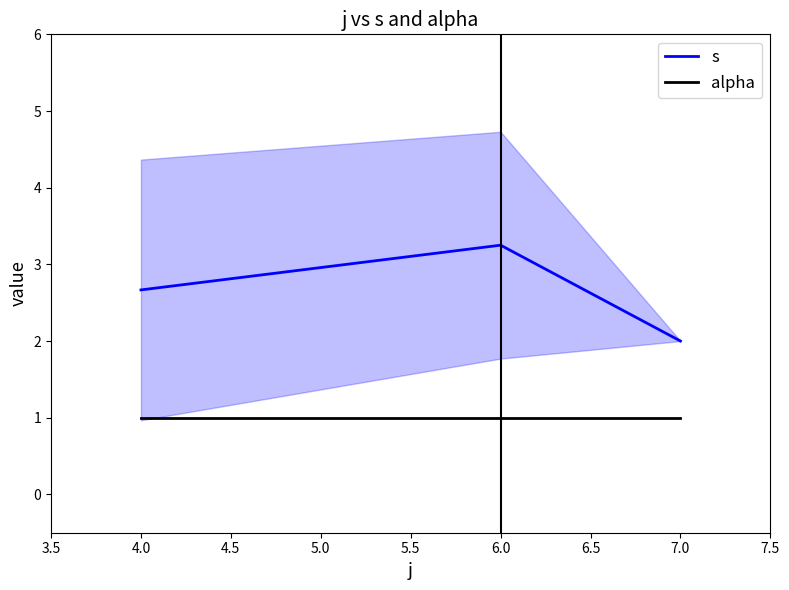

What is the average value of the alpha series?

1.0